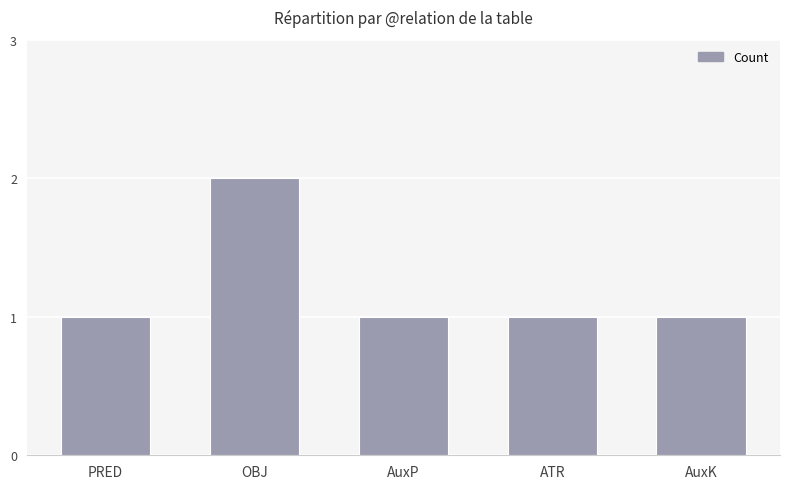

What is the label of the 1st bar from the left?

PRED